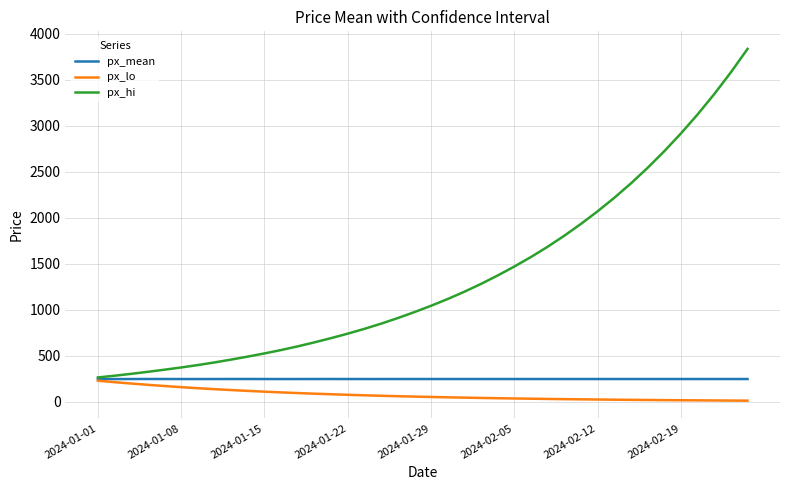

What is the minimum value for px_hi?

265.5